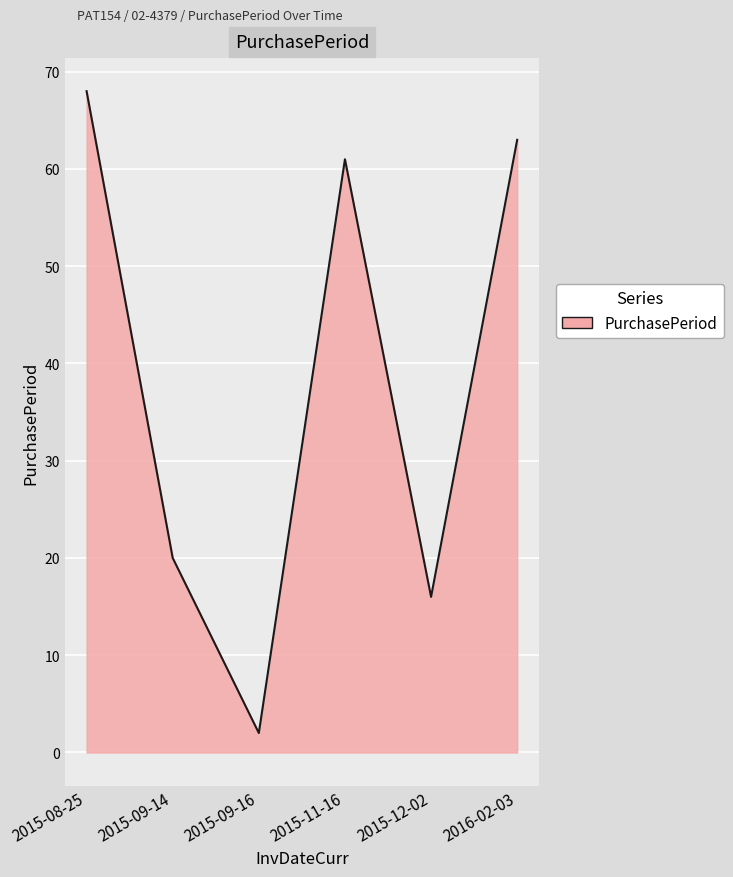

How many lines are shown in the chart?

1